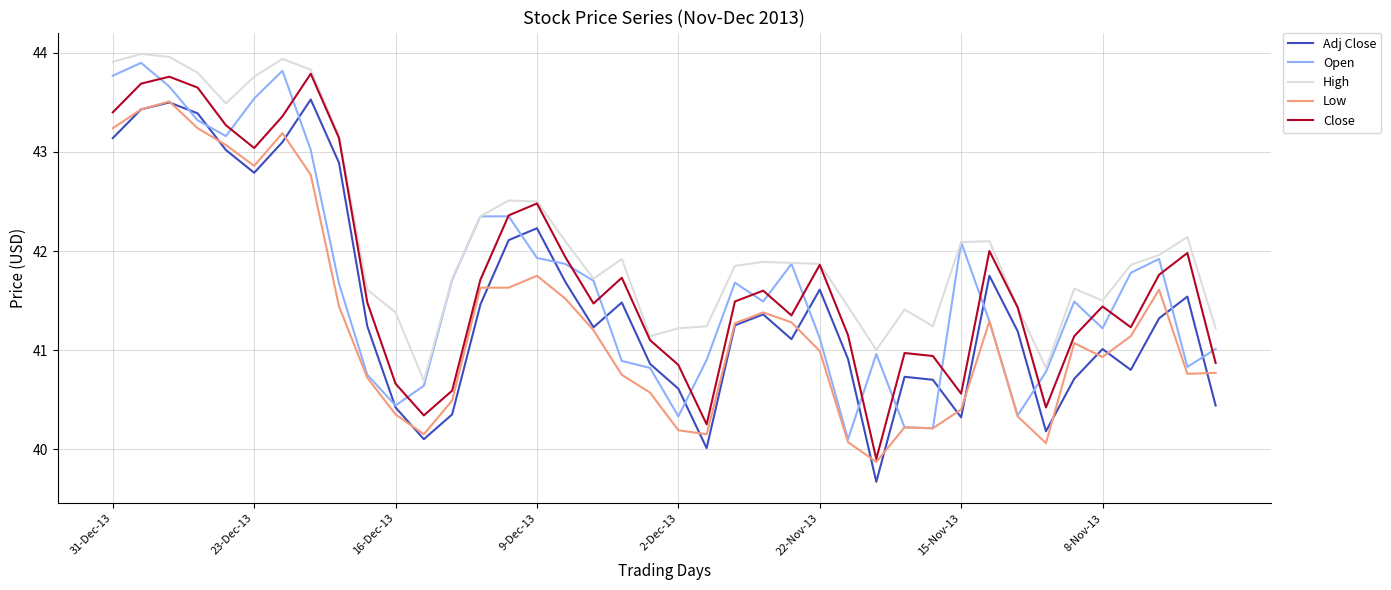

What is the highest value of the Low series?

43.5